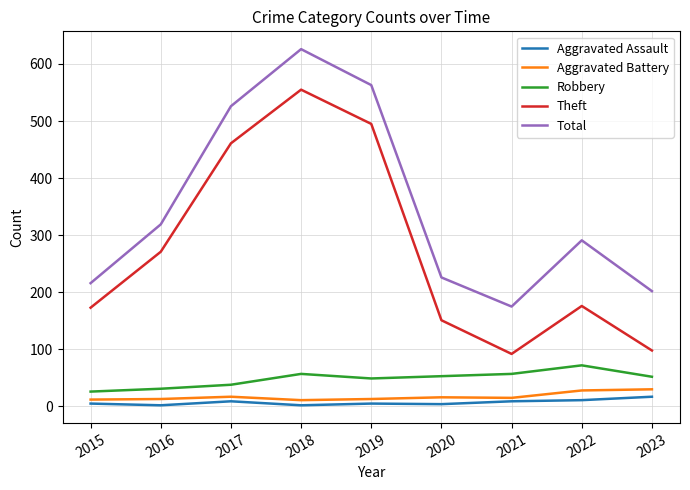

True or false: Total and Aggravated Assault cross at least once.

False